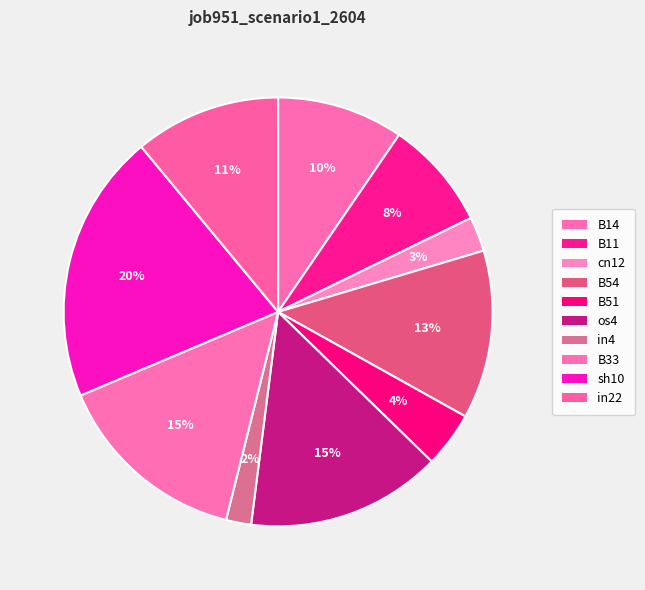

Combined, what portion of the pie is B54 and in22?

23.7%